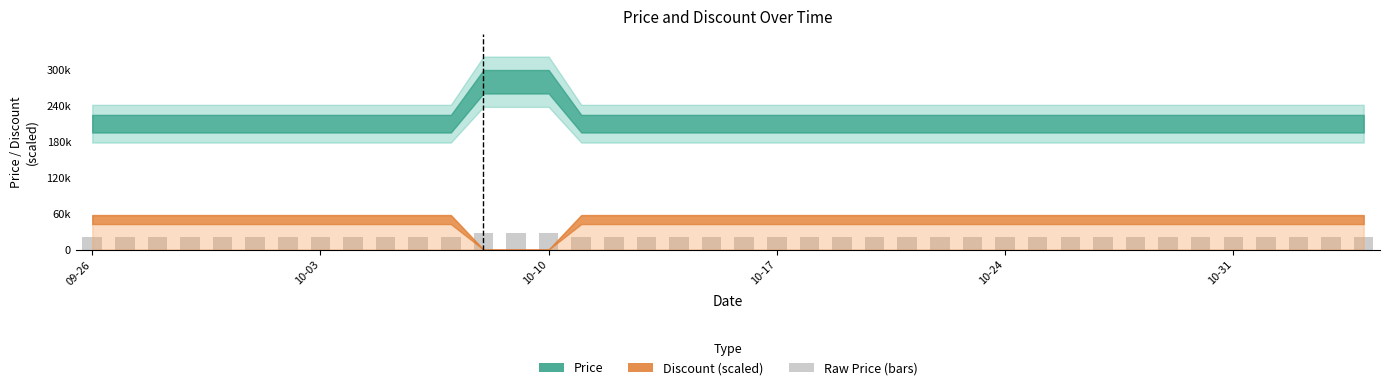

Are the bars horizontal?

No